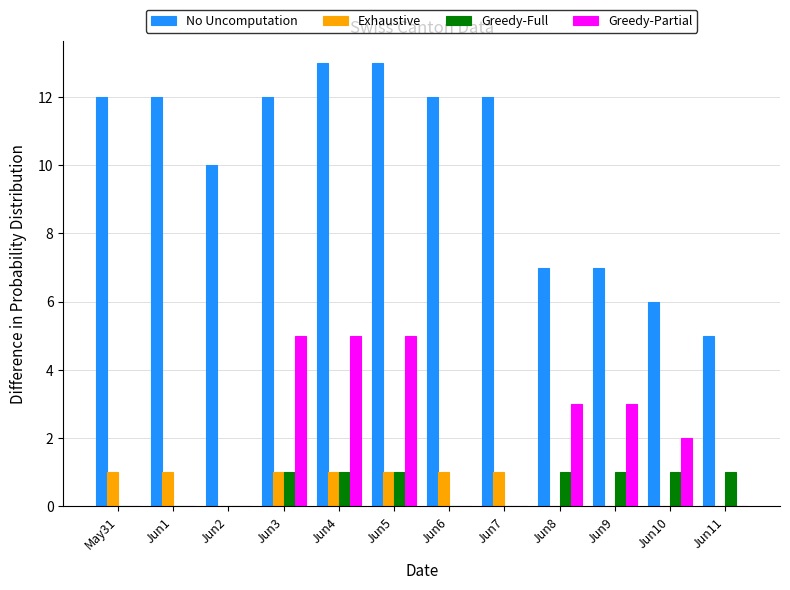

Where is No Uncomputation nearest to the value 9?

Jun2